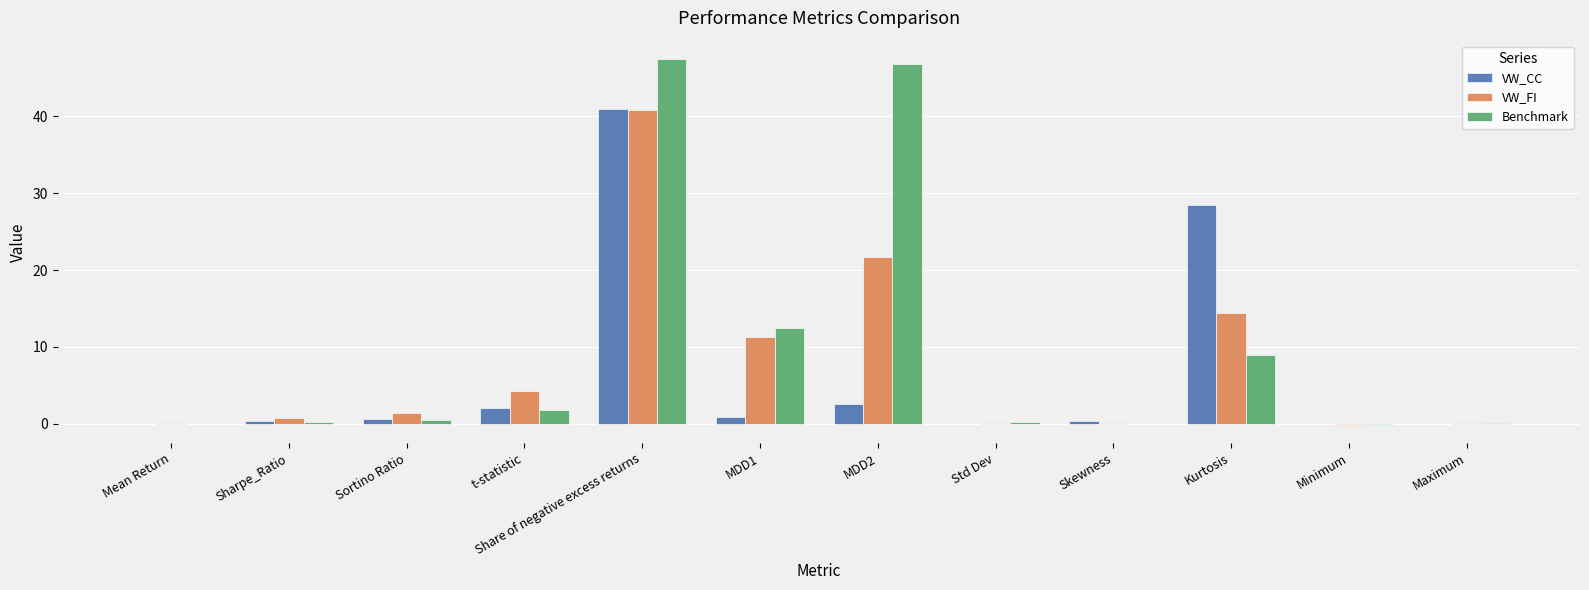

Between Mean Return and t-statistic, which series saw the biggest shift?

VW_FI